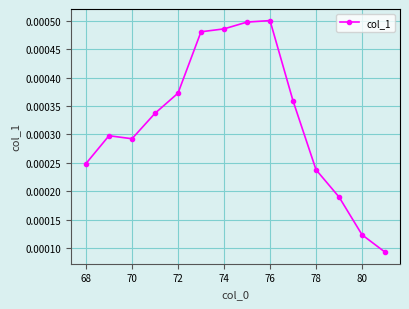

How many categories are shown in the chart?

14